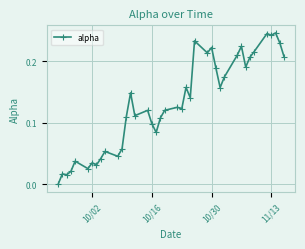

What is the sum of all values?

5.2